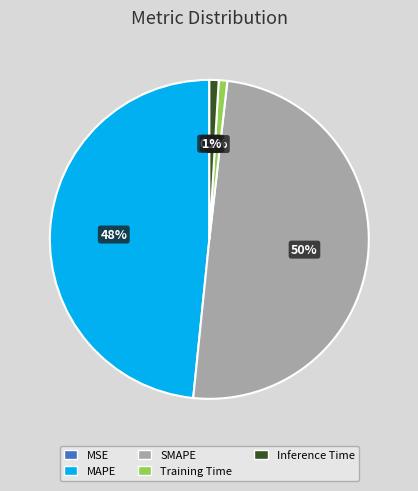

Approximately how many times larger is the value at SMAPE compared to MAPE?

1.0